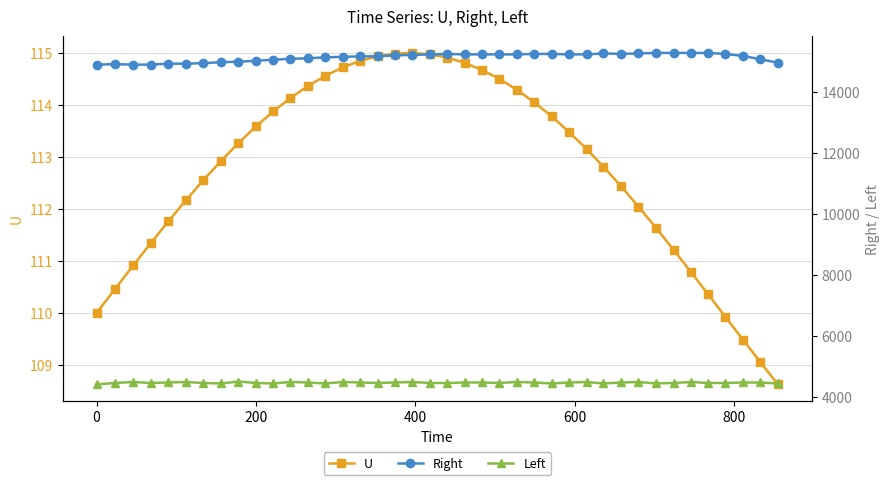

True or false: U has more than 0 points higher than both neighbors.

True